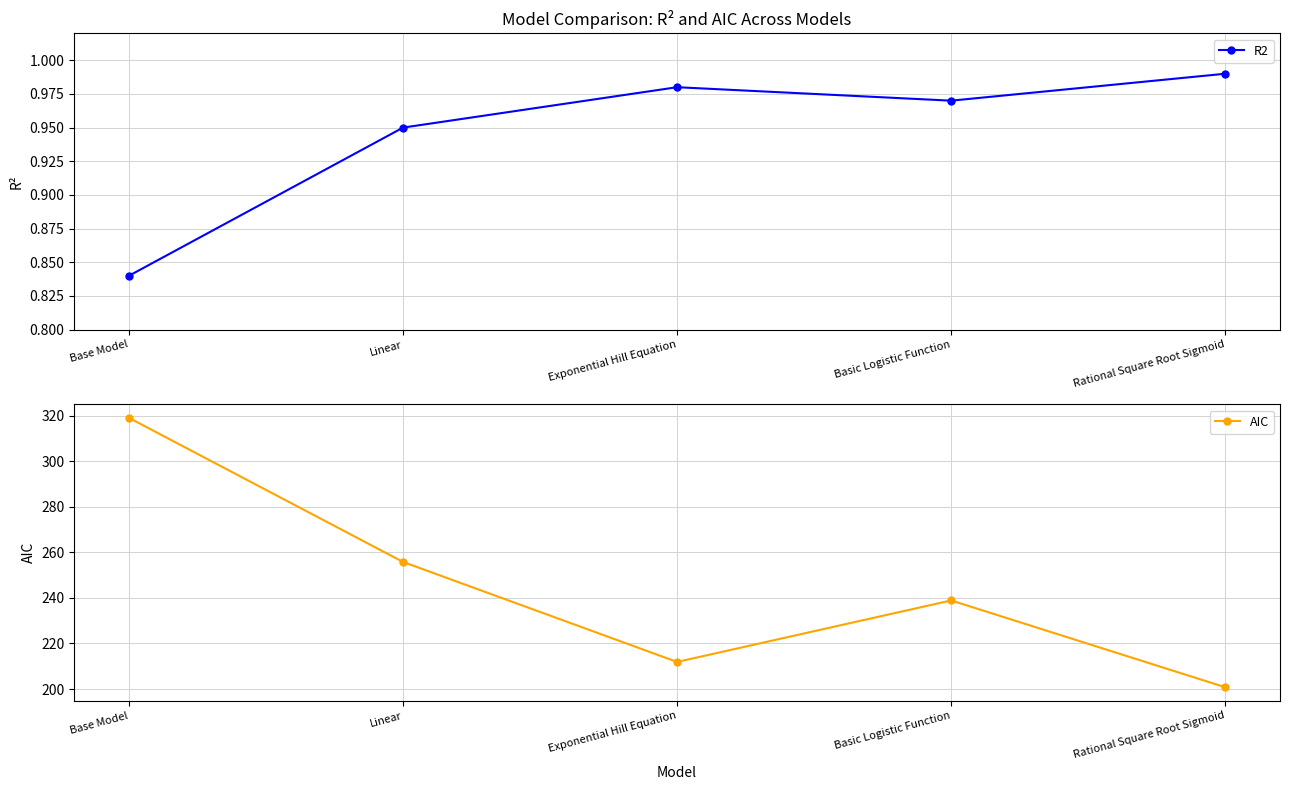

What is the label of the 1st point from the left?

Base Model